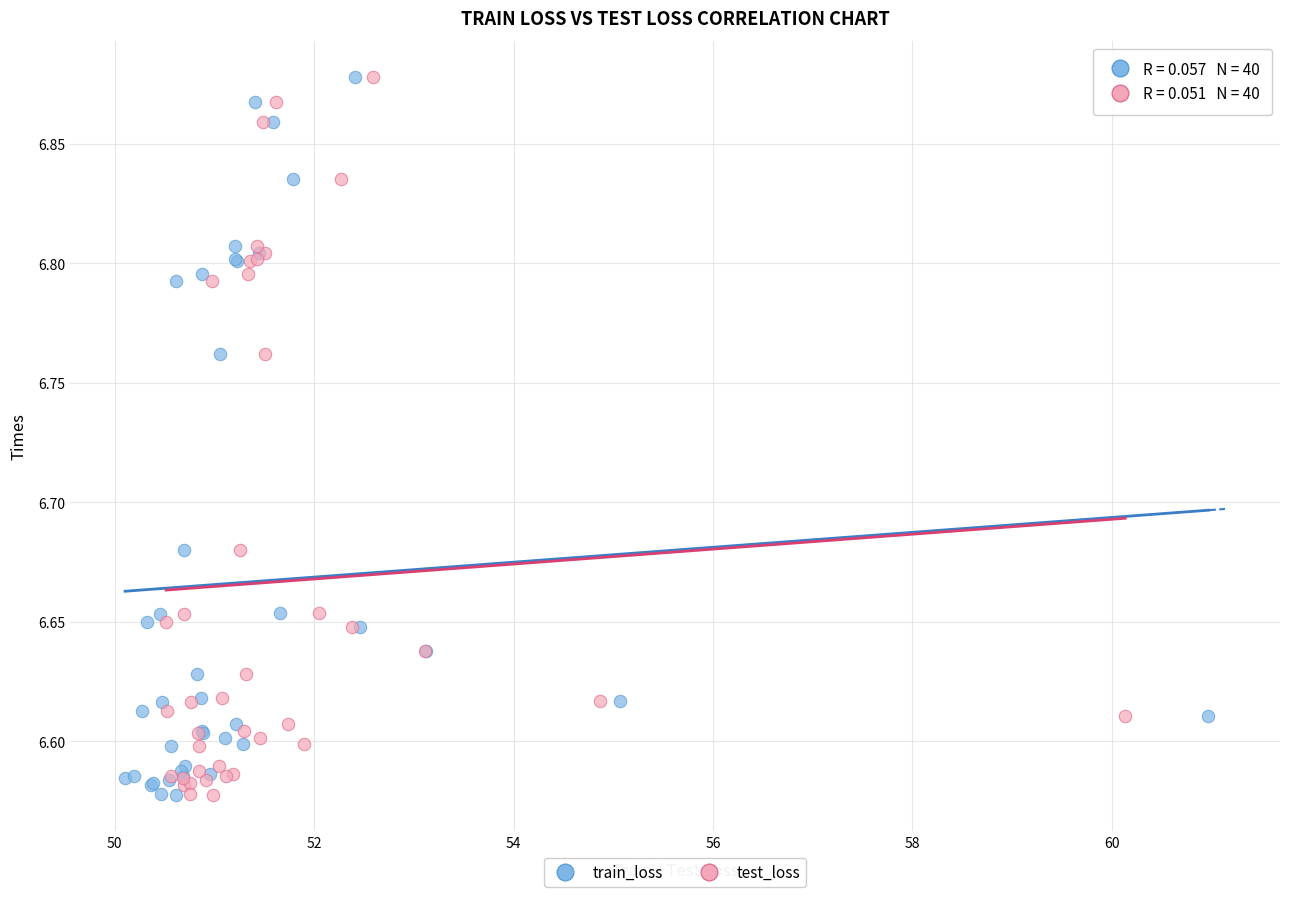

What are all the series names shown in the legend?

train_loss, test_loss